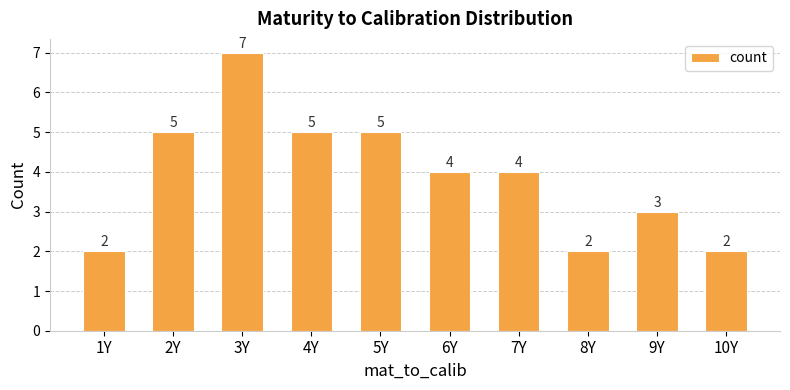

At which category does the chart reach its peak across all series?

3Y